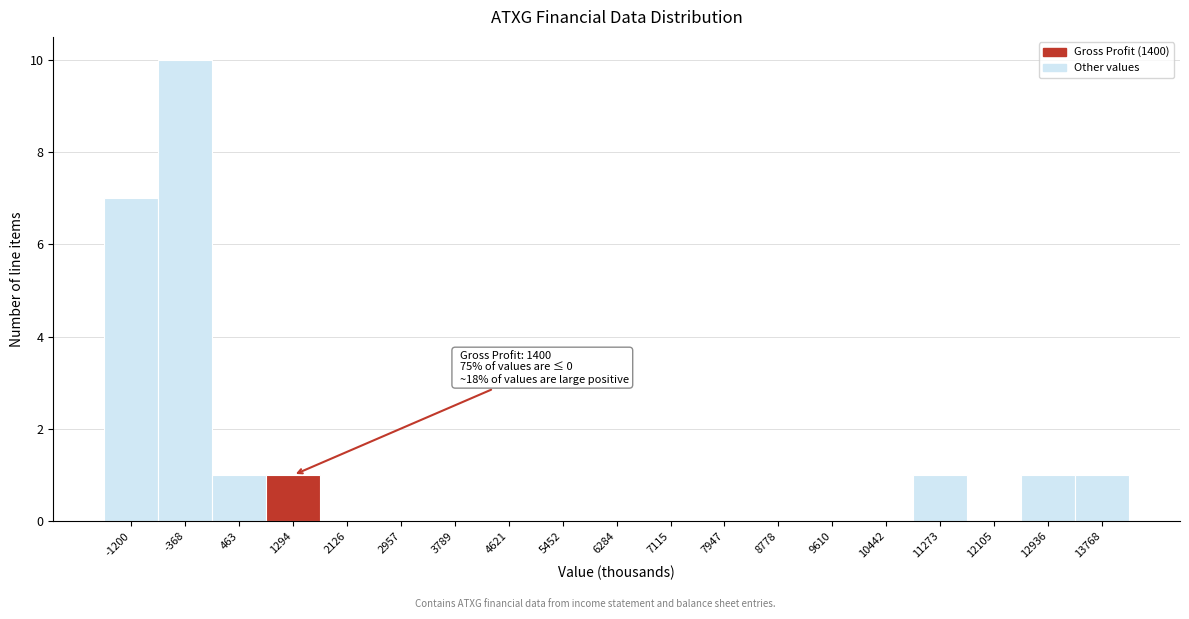

Reading right to left, transcribe all the data shown in this chart.

13768=1	12936=1	12105=0	11273=1	10442=0	9610=0	8778=0	7947=0	7115=0	6284=0	5452=0	4621=0	3789=0	2957=0	2126=0	1294=1	463=1	-368=10	-1200=7